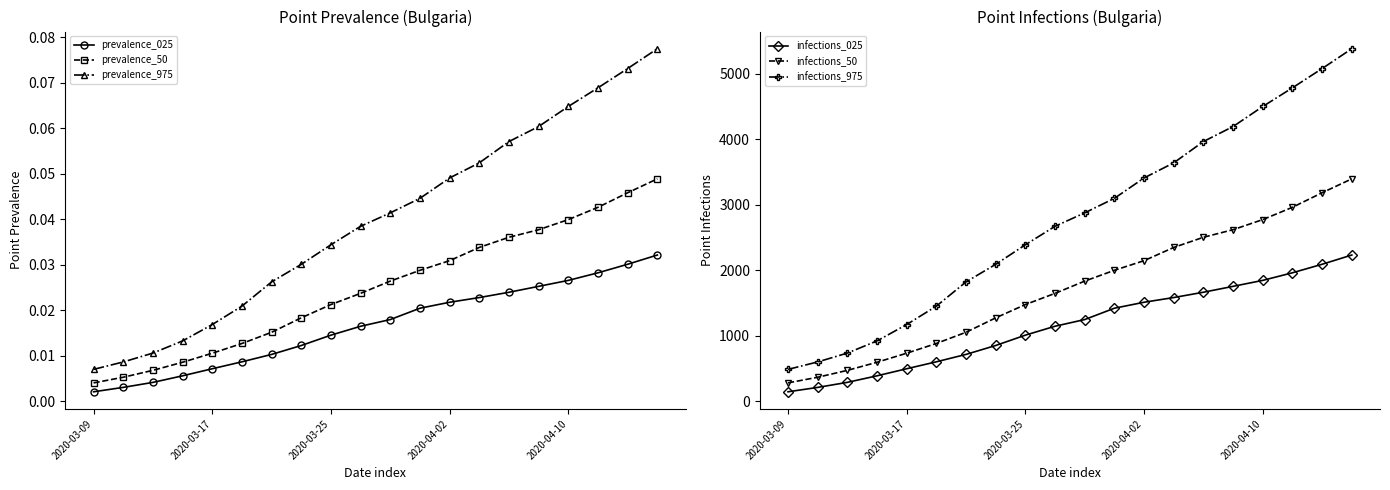

Which series has the largest range (max minus min)?

infections_975